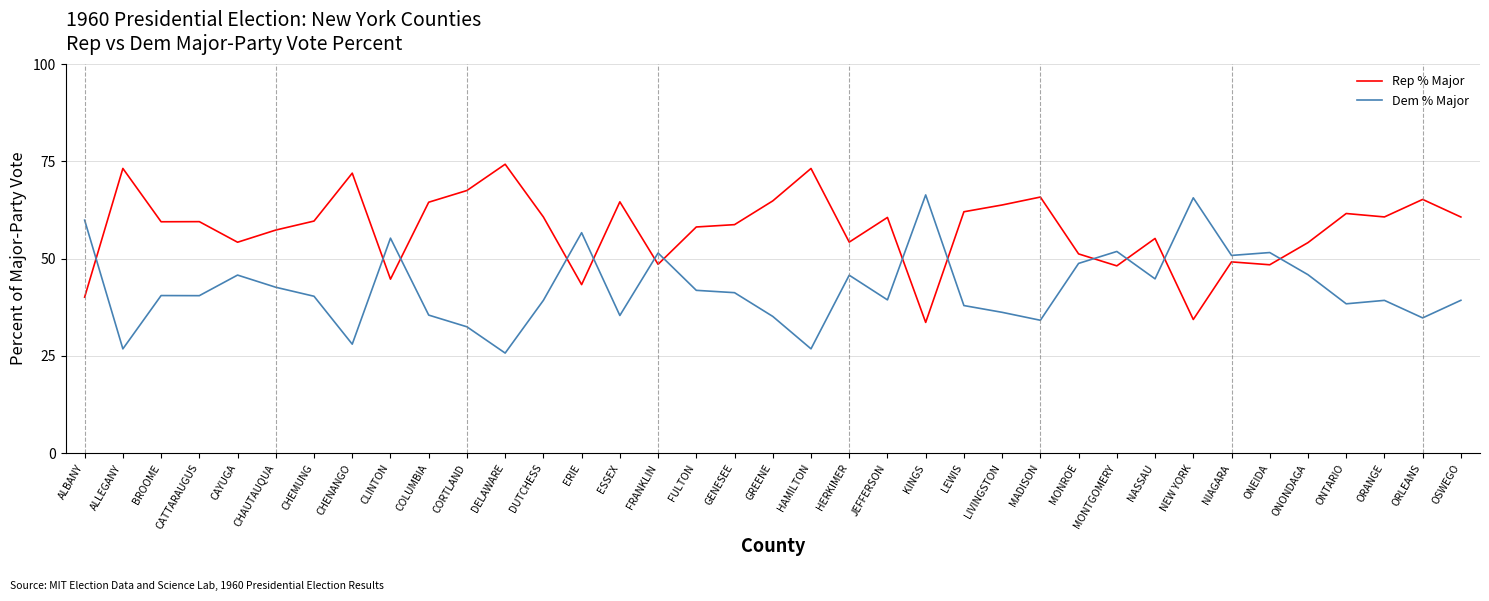

What is the sum of all Dem % Major values?

1572.4